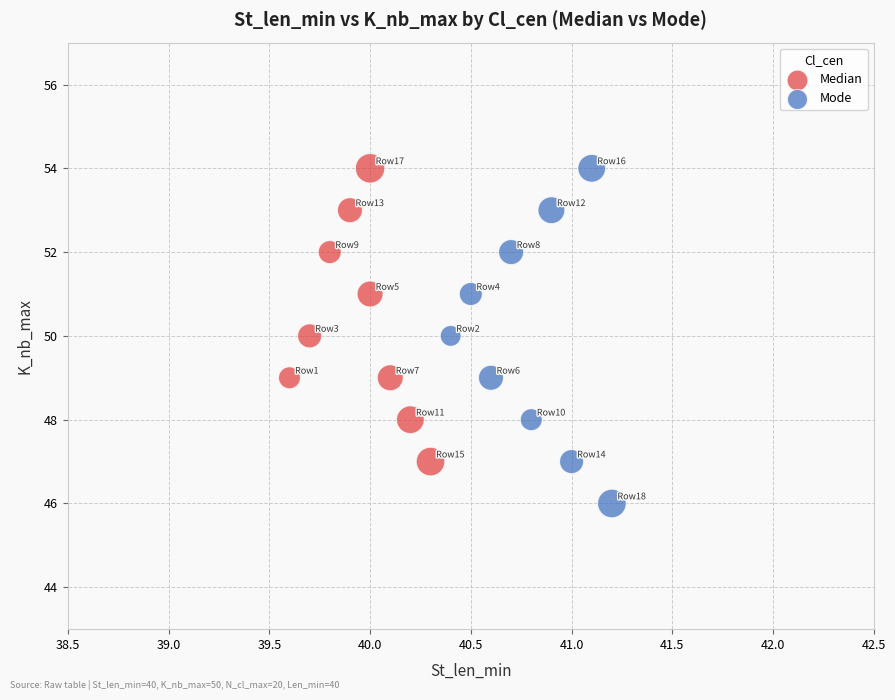

Which series contains the lowest Y value?

Mode